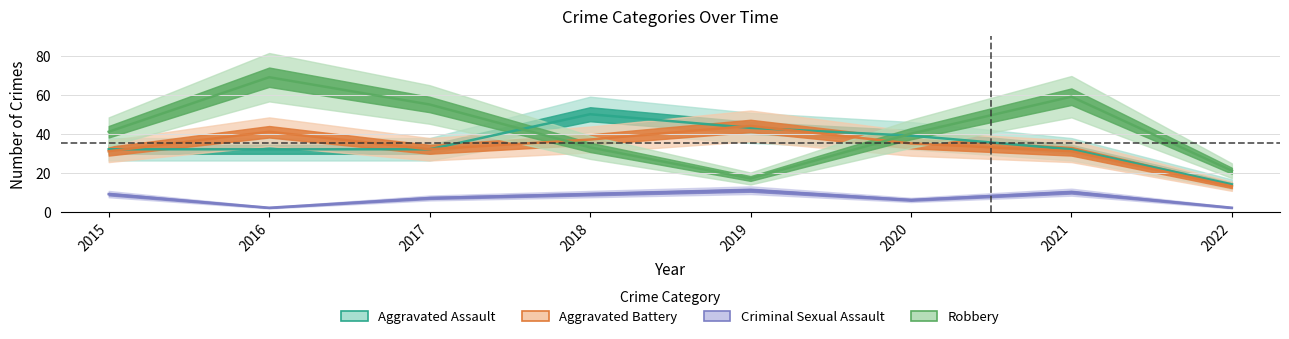

Is it true that Robbery equals 14 at 2015?

False